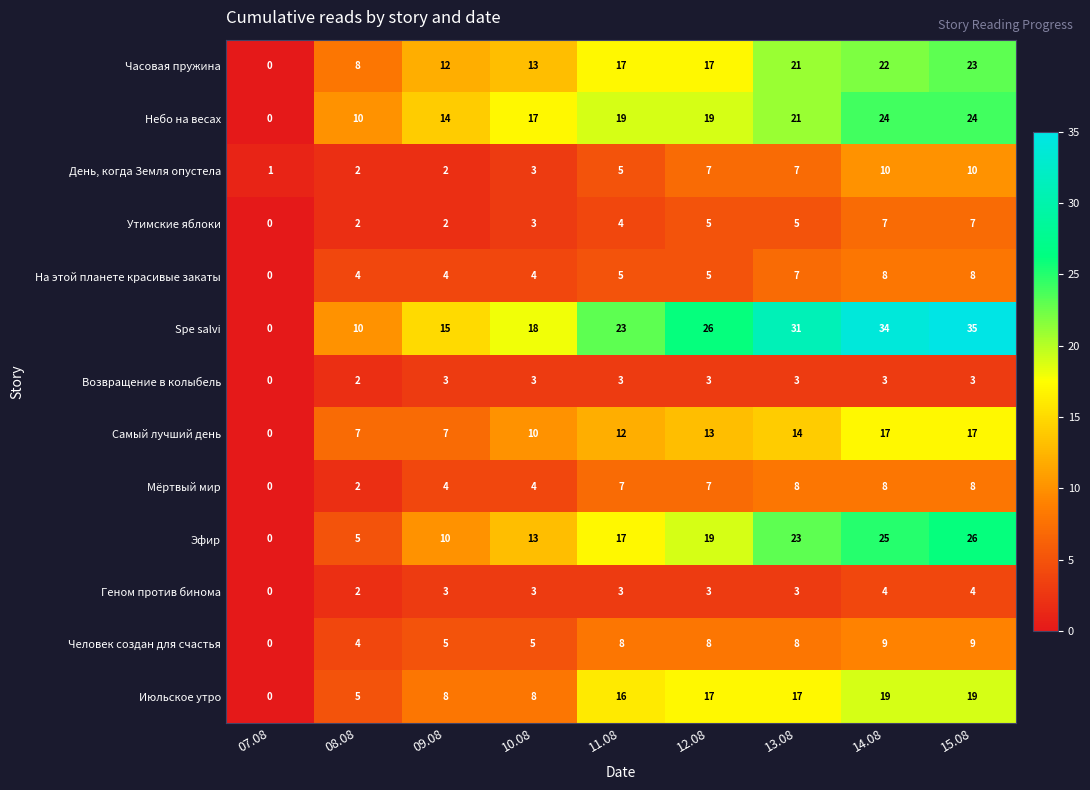

How many Возвращение в колыбель values are between 3 and 4?

7